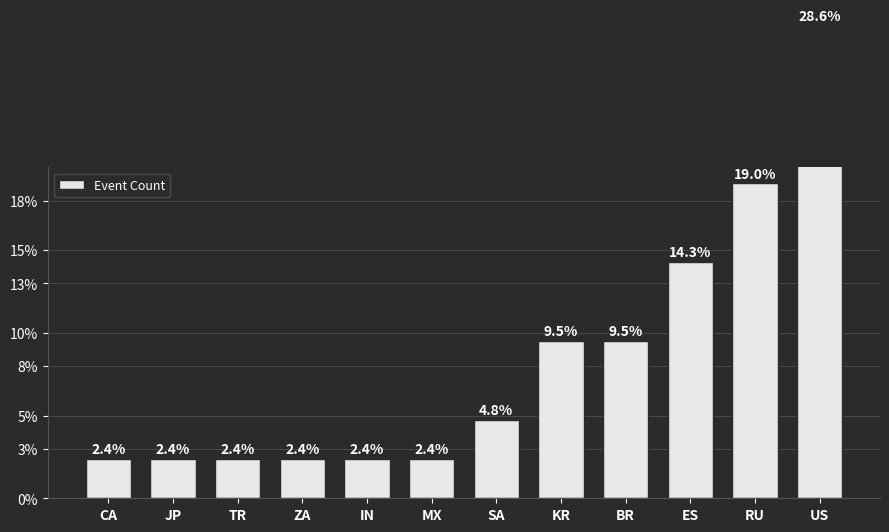

Is it true that the value at SA is 3.3?

False